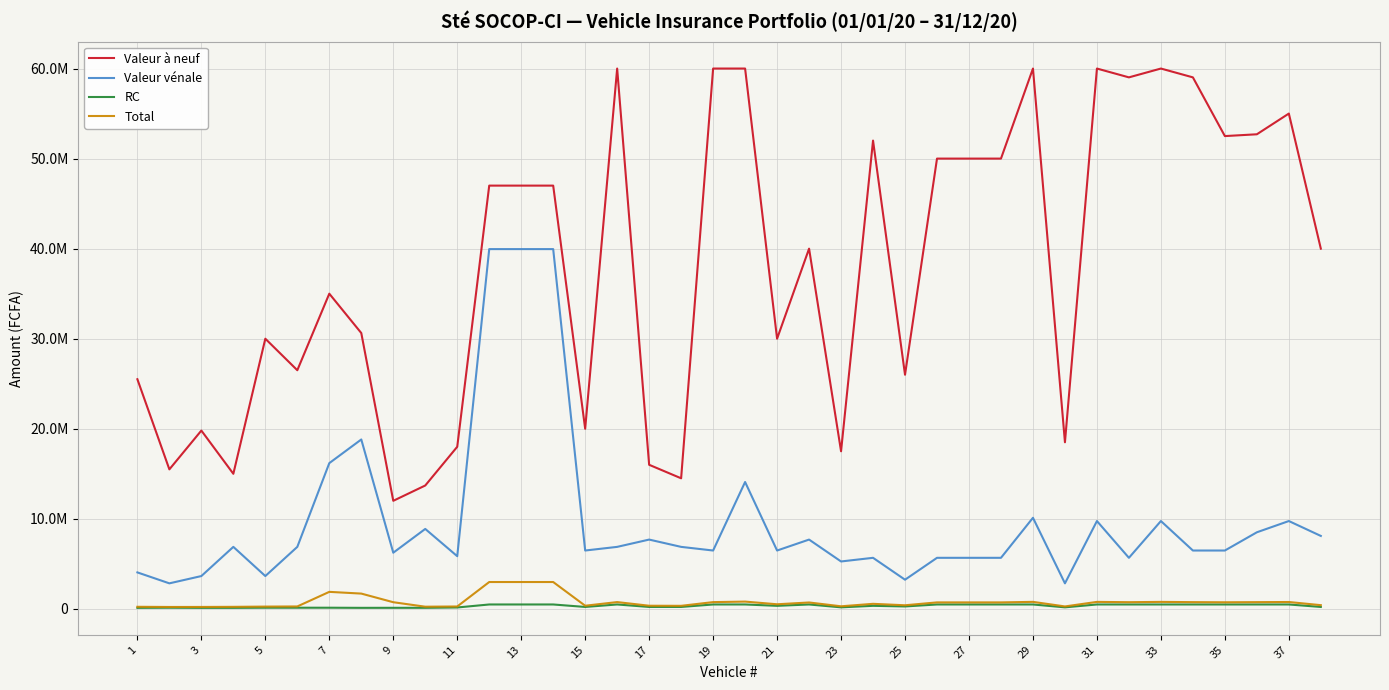

Which series has the largest total across all categories?

Valeur à neuf